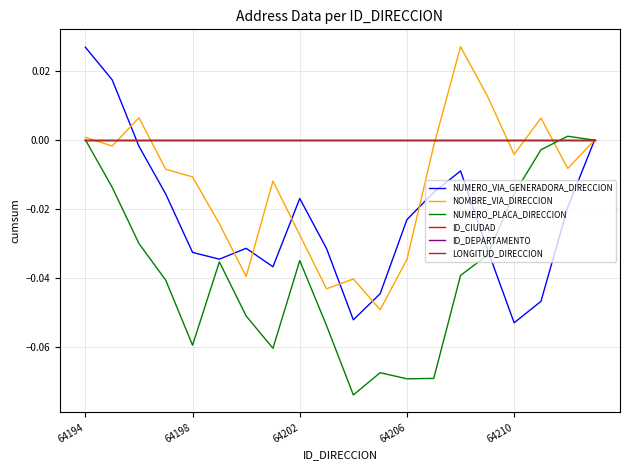

Does the chart have visible grid lines?

Yes